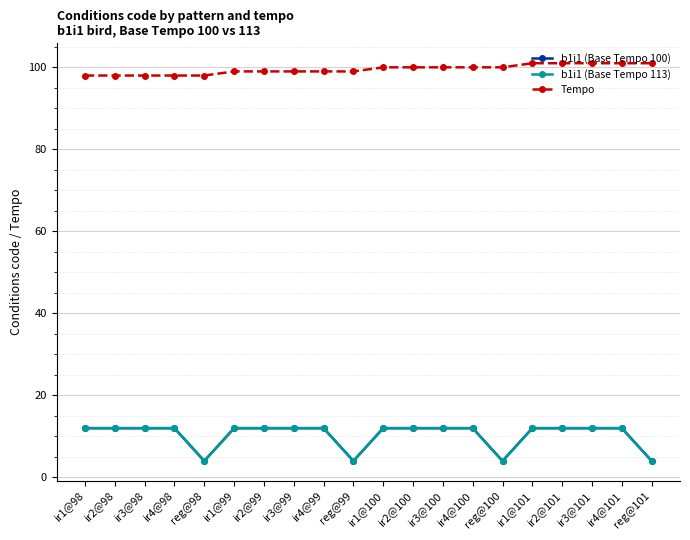

The b1i1 (Base Tempo 113) series shows 4 at reg@99. True or false?

True